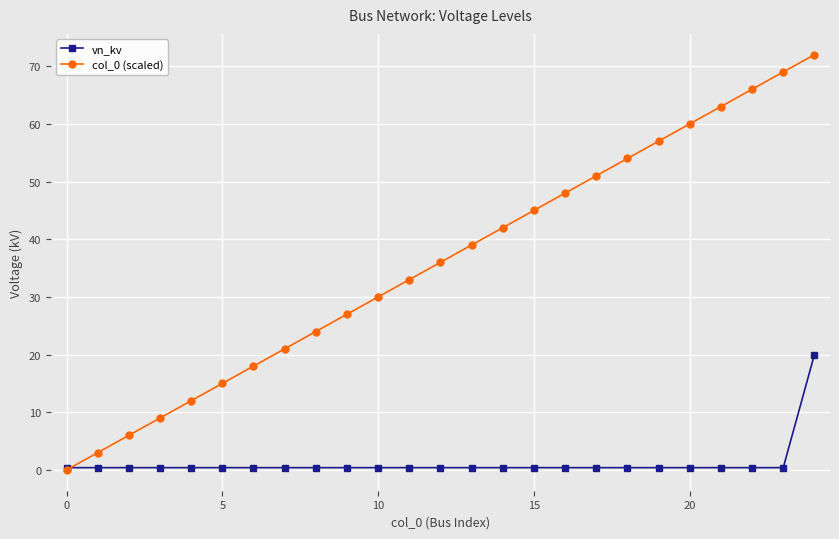

What are all the series names shown in the legend?

vn_kv, col_0 (scaled)